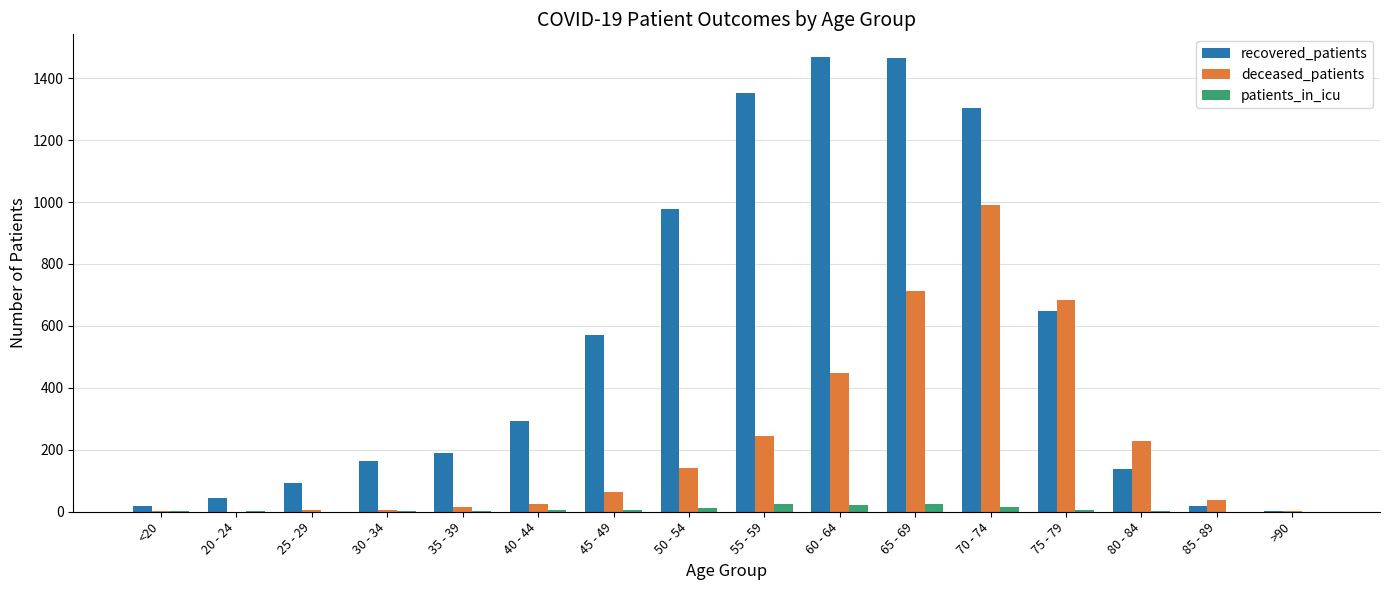

The patients_in_icu series shows 11 at 50 - 54. True or false?

True